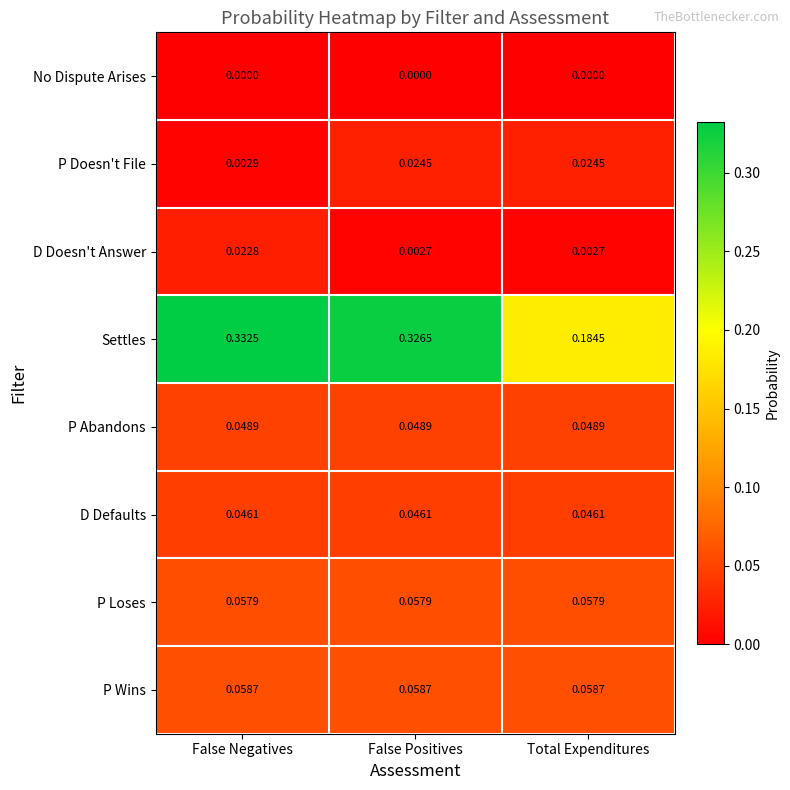

Rank the series by their maximum value, from highest to lowest.

Settles, P Wins, P Loses, P Abandons, D Defaults, P Doesn't File, D Doesn't Answer, No Dispute Arises